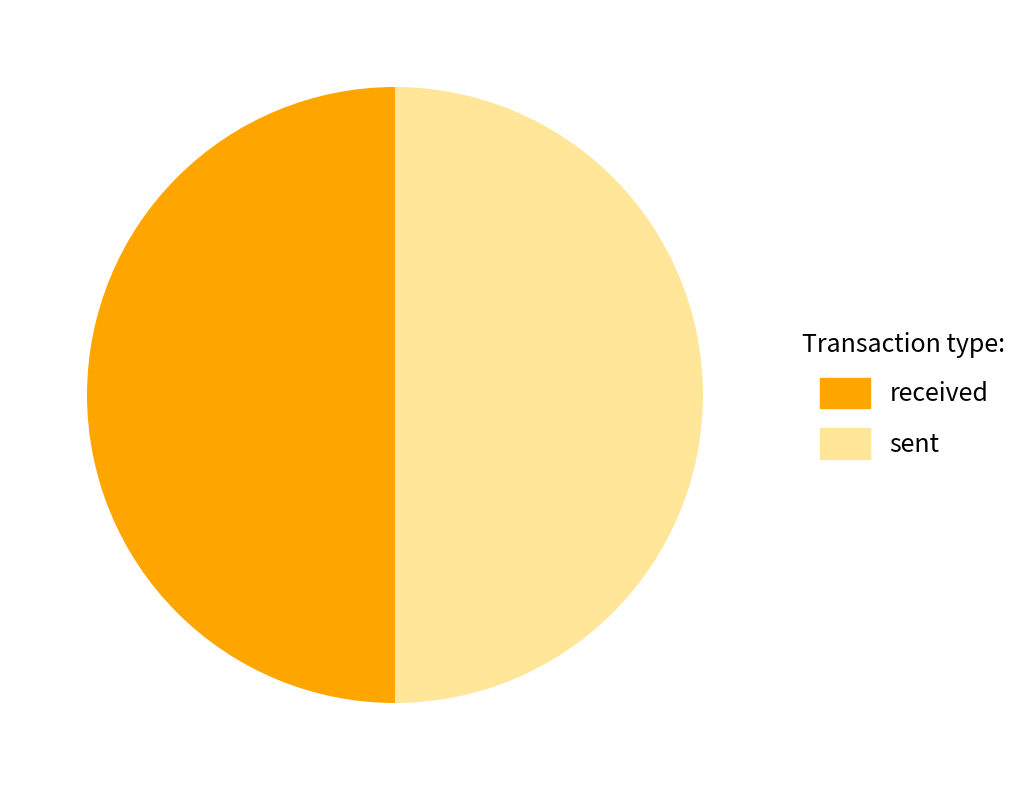

Combined, do received and sent account for over 50%?

Yes